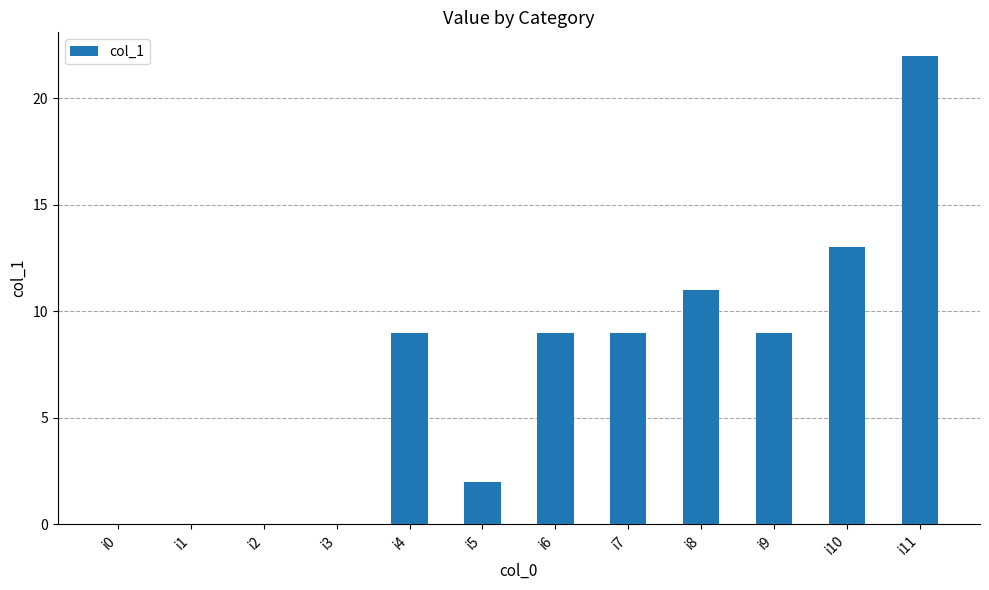

What is the sum of all values?

84